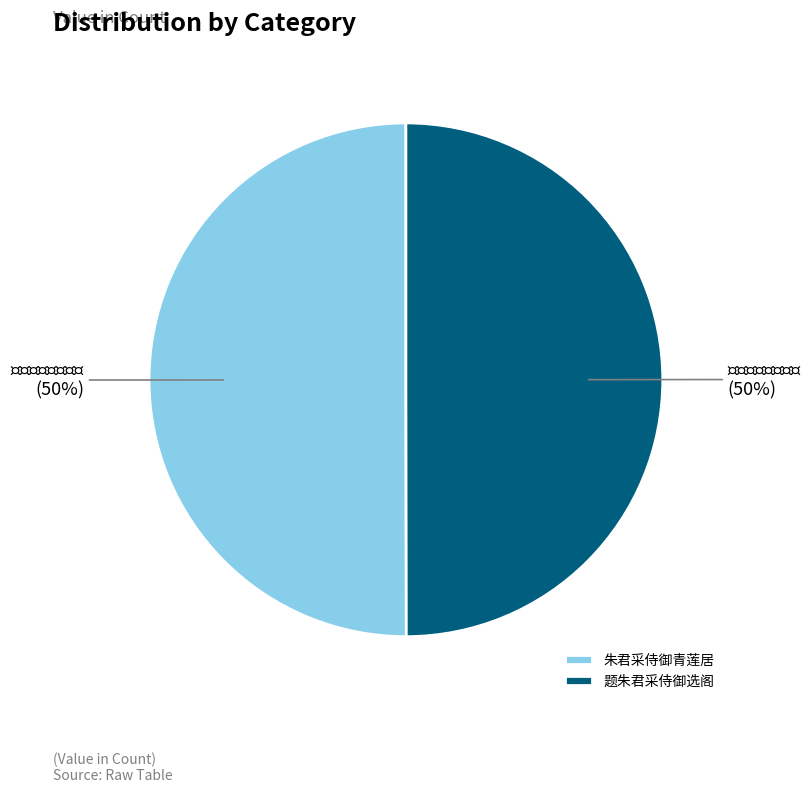

Count the number of slices in the pie.

2